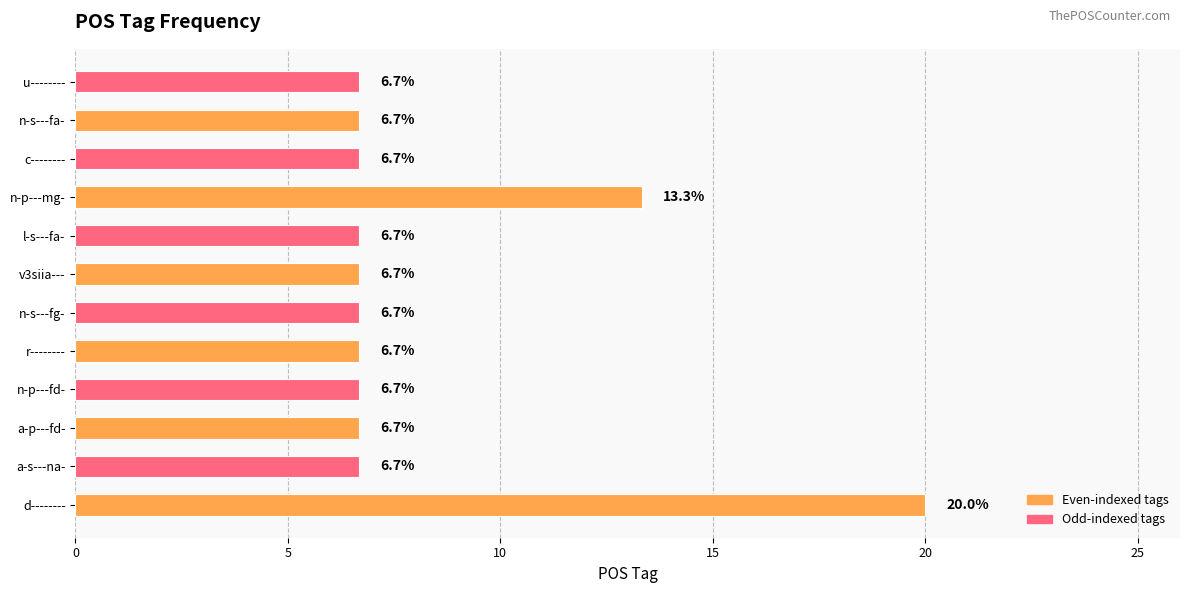

Is it true that the value at n-p---mg- is 17.5?

False